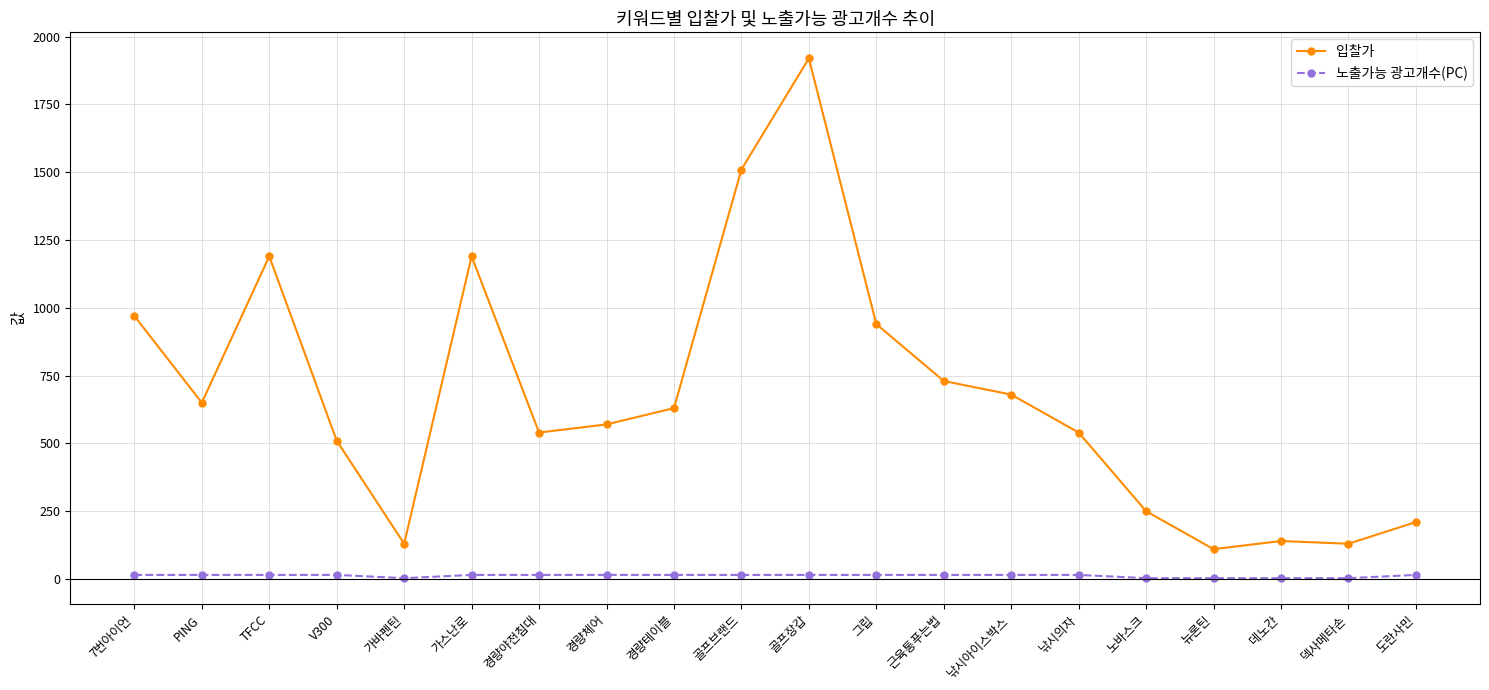

What is the difference between the highest and lowest values at 골프장갑?

1905